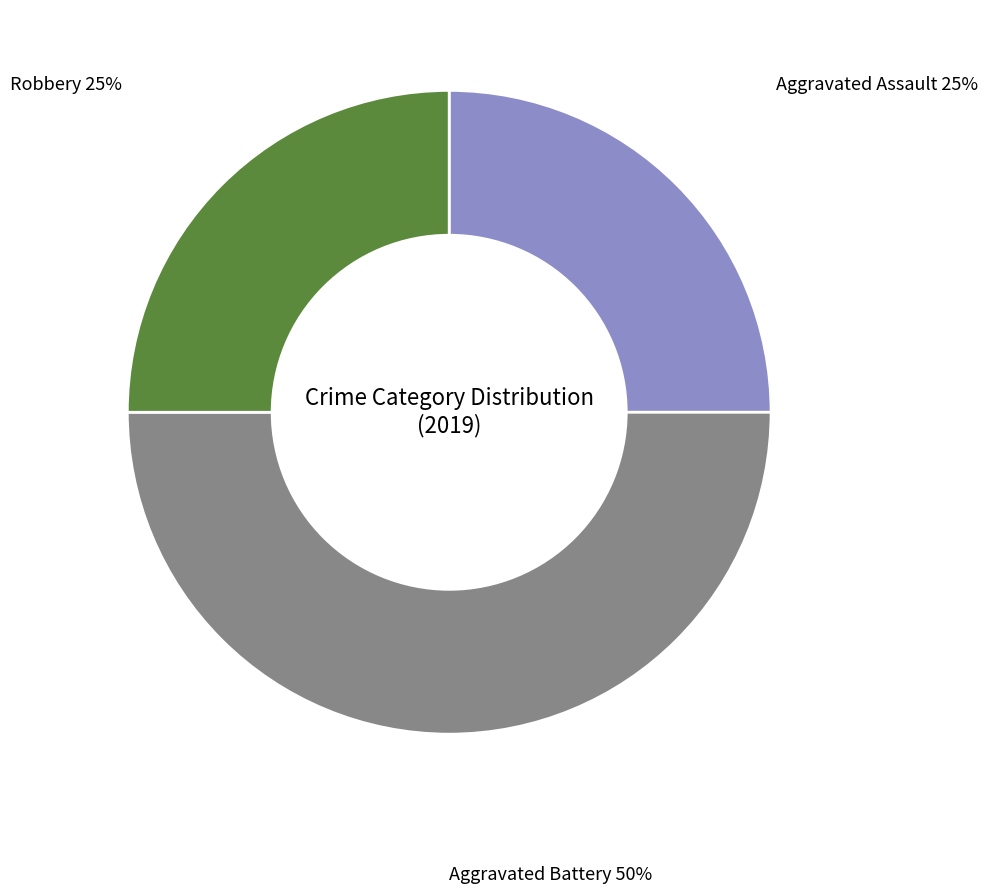

To the nearest percent, what is the difference between the largest and smallest slice percentages?

25%